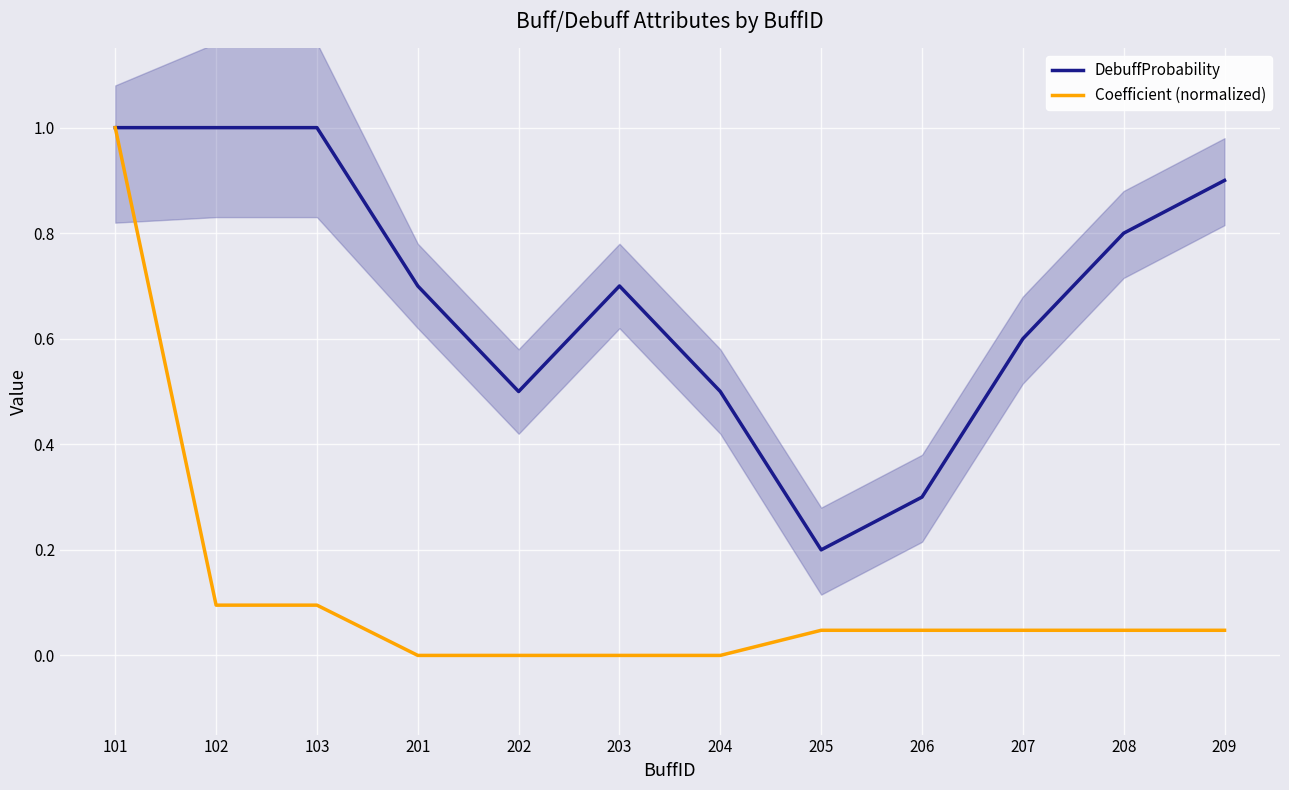

The DebuffProbability series shows 0.2 at 206. True or false?

False